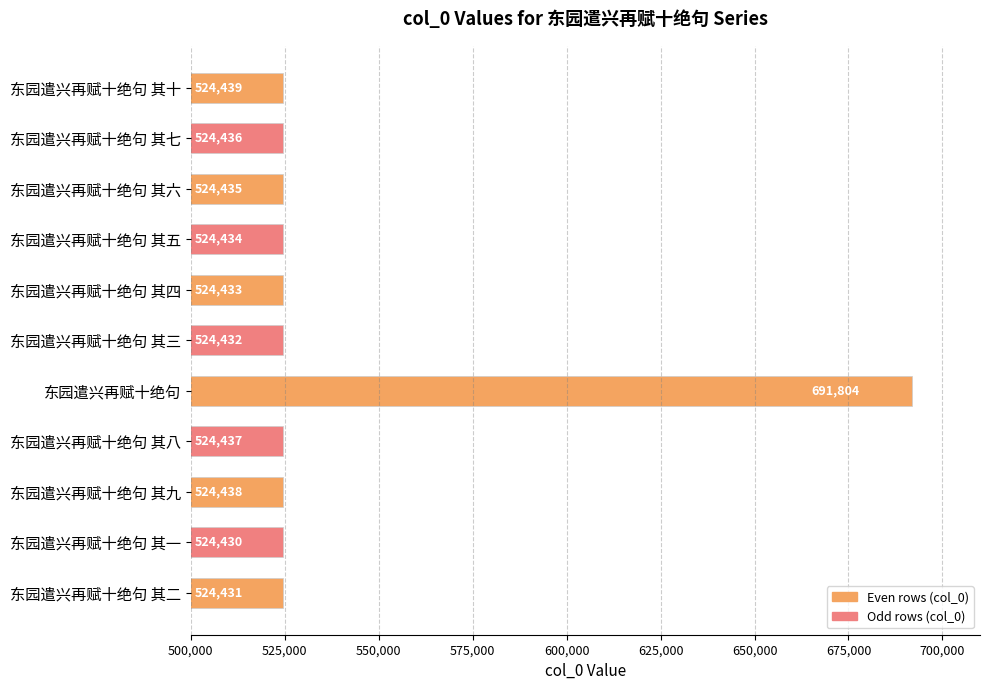

How many bars are there in total?

11